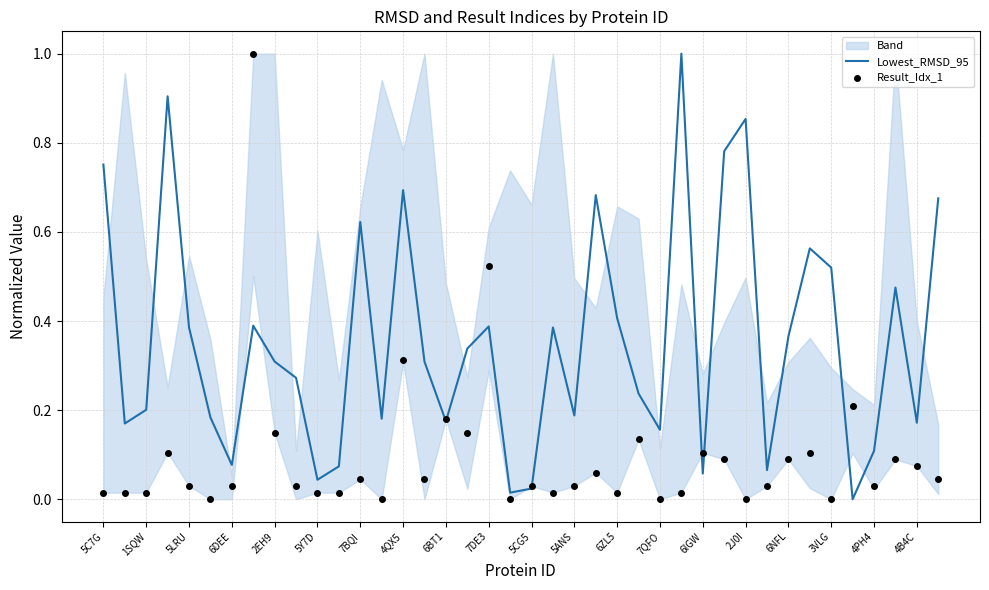

Is it true that Lowest_RMSD_95 equals 0.1 at 4PH4?

True